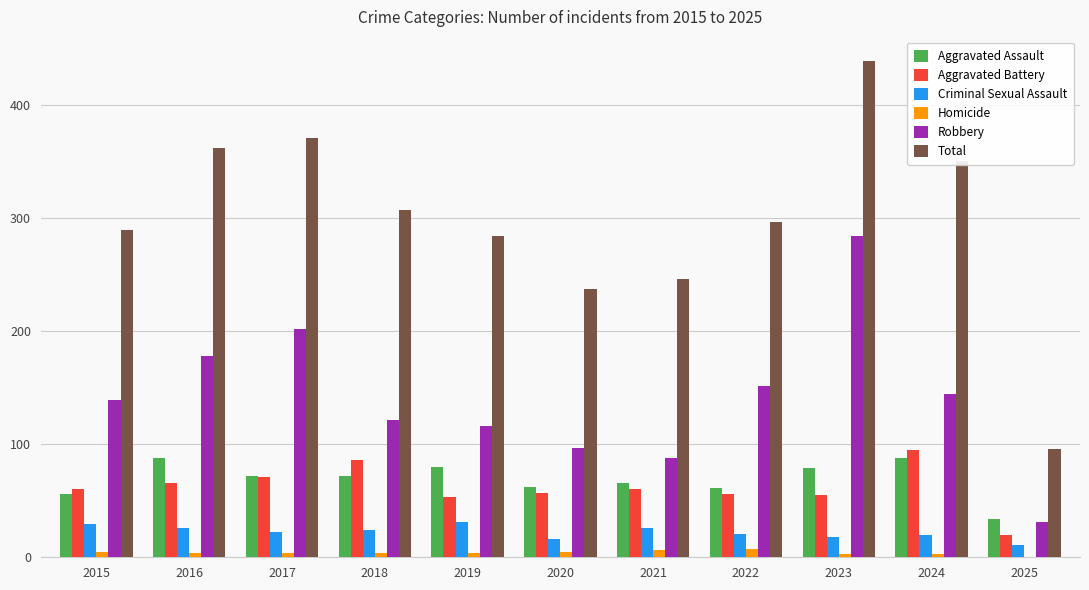

At which label does Criminal Sexual Assault first exceed 22?

2015